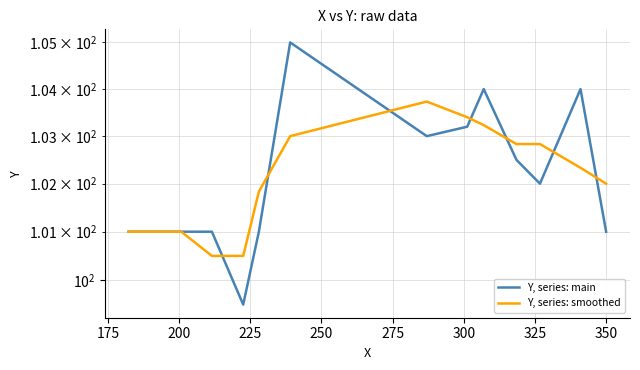

True or false: Y, series: main and Y, series: smoothed cross at least once.

True